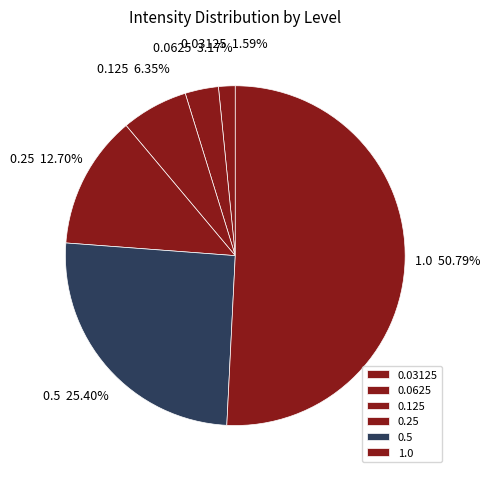

Does 1.0 represent more than half of the total?

Yes